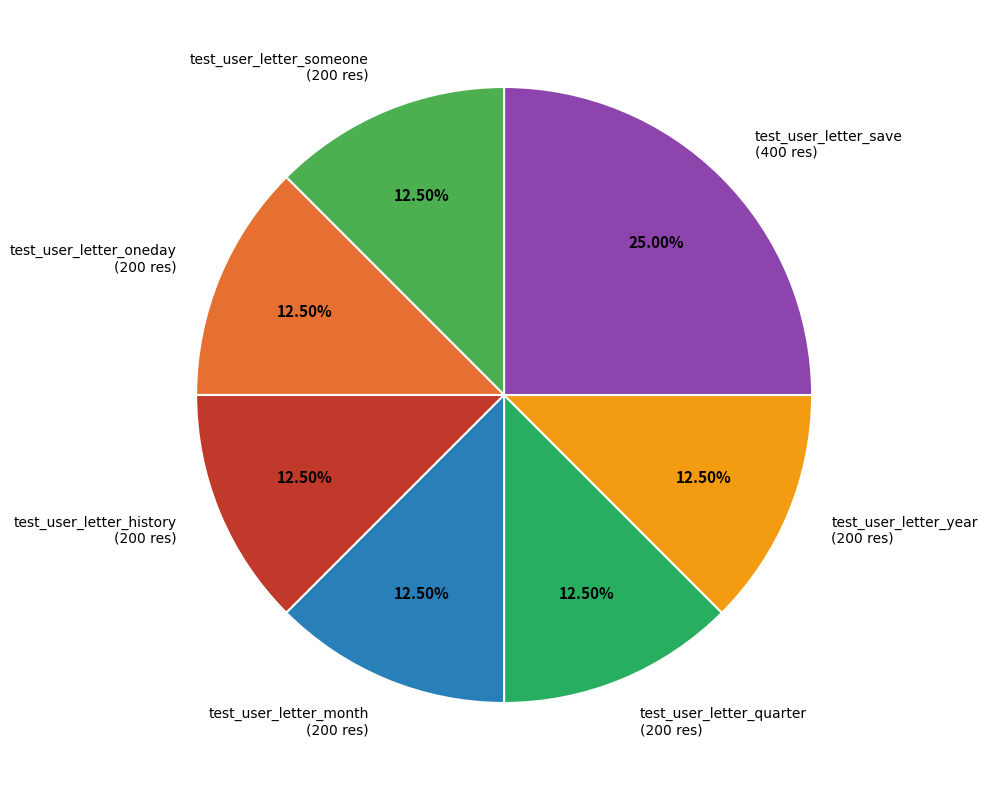

Does any single category account for the majority?

No